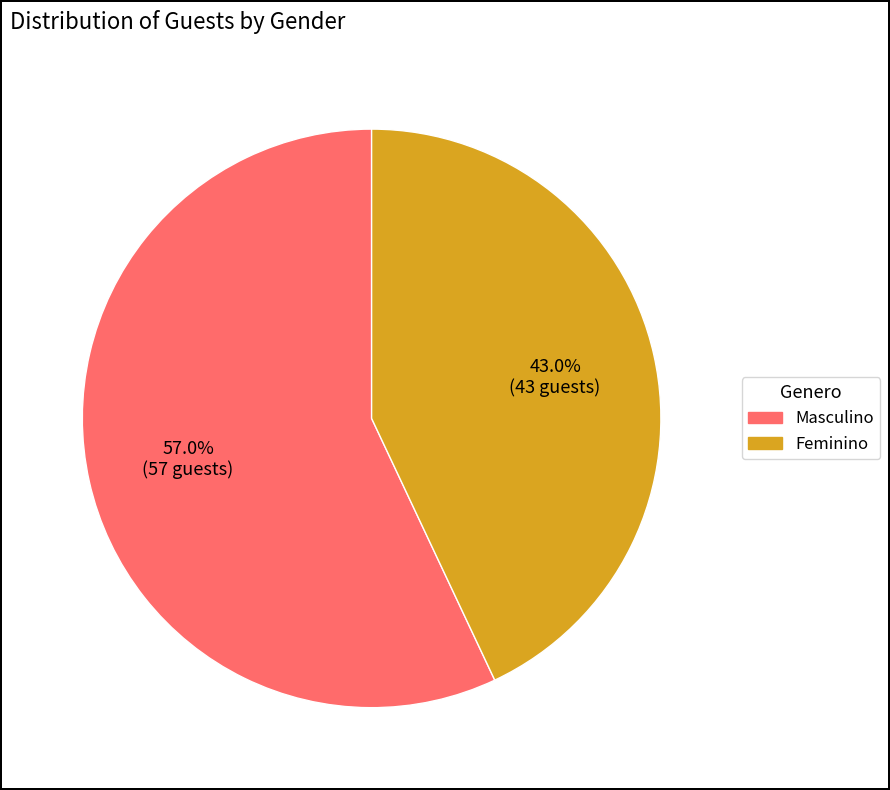

Approximately how many times larger is the value at Masculino compared to Feminino?

1.3